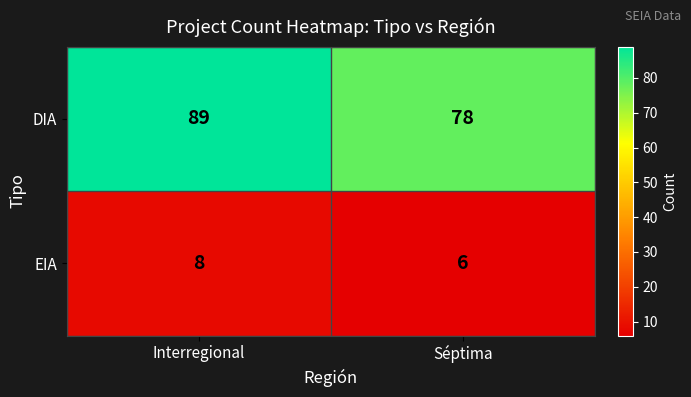

Rank the series by their maximum value, from highest to lowest.

DIA, EIA